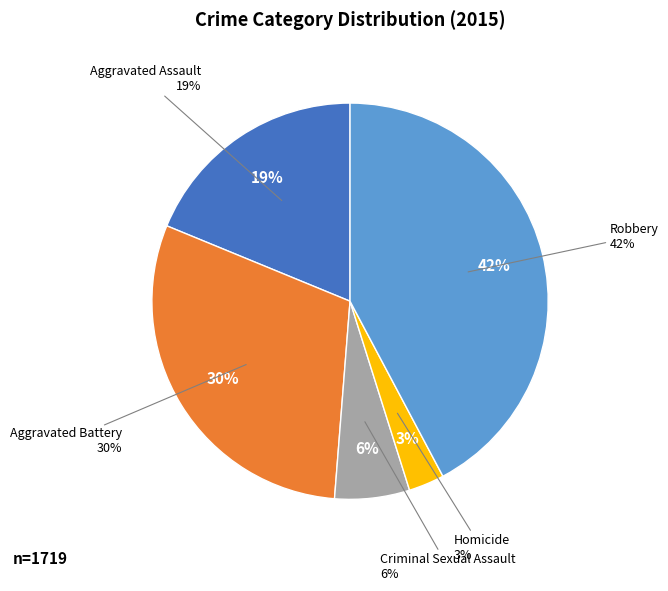

To the nearest percent, what is the average slice percentage?

20%